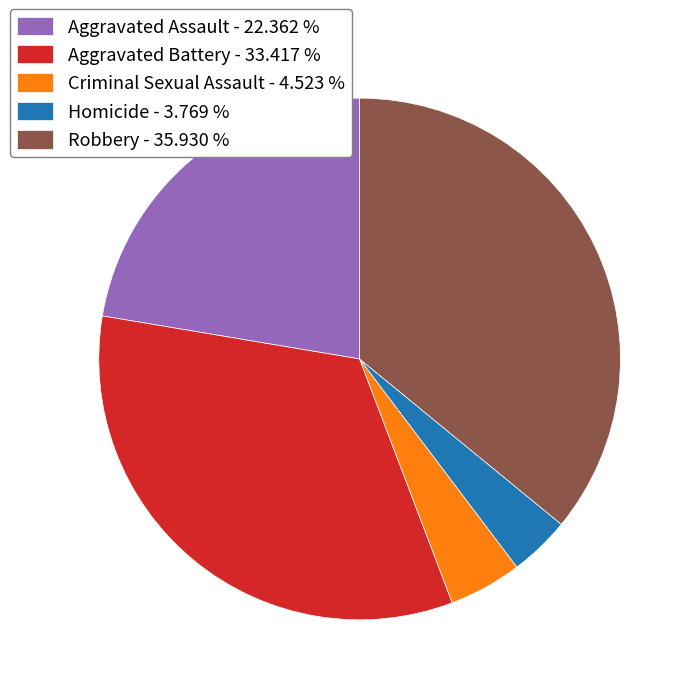

Is the sum of Criminal Sexual Assault and Aggravated Battery greater than half?

No